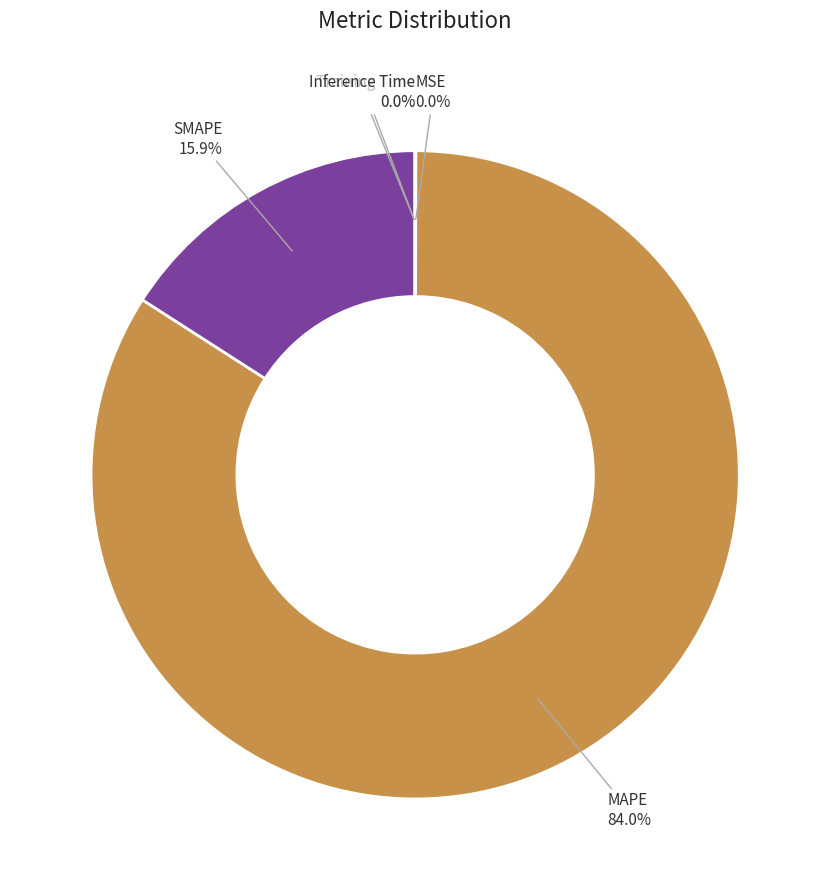

True or false: MAPE accounts for 74% of the total.

False